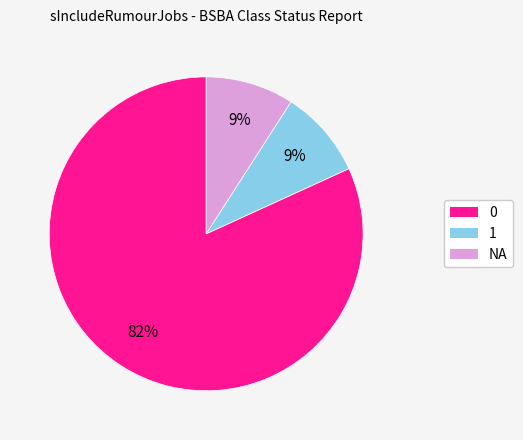

To the nearest percent, what is the average slice percentage?

33%